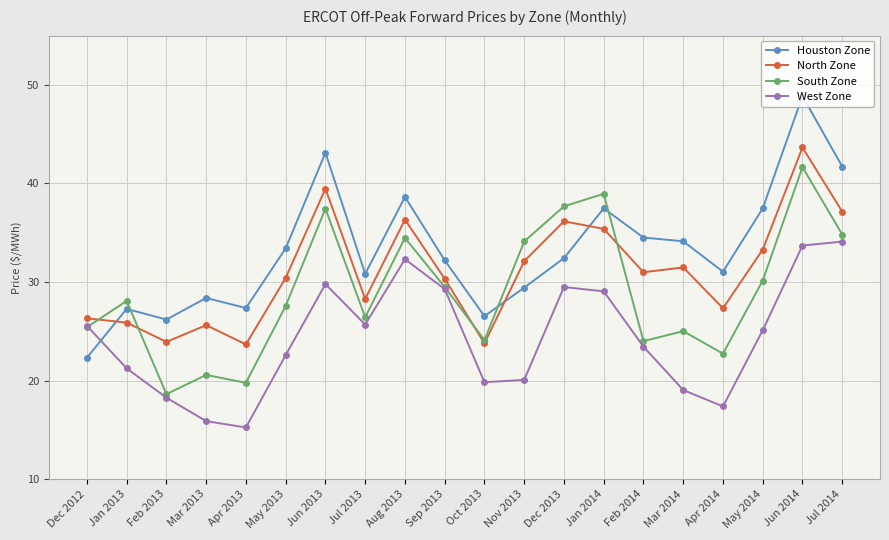

How many interior local peaks does the West Zone series have?

3